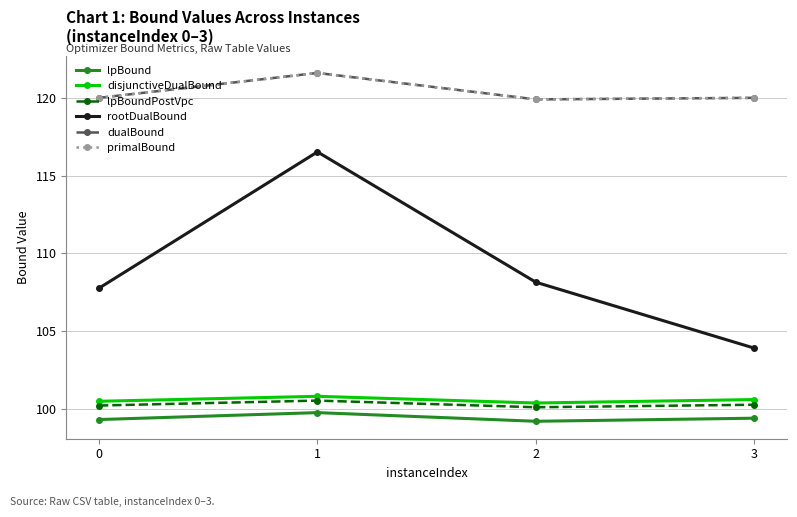

What is the total value across all series at 0?

647.8